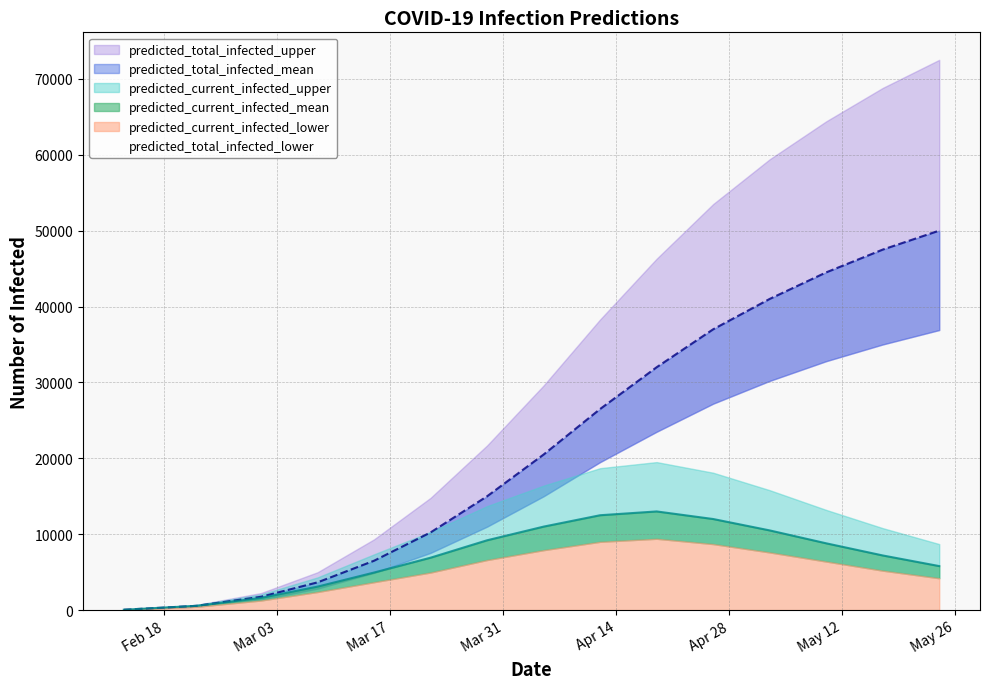

What is the sum of the predicted_total_infected_lower values at 2020-03-01 and 2020-03-15?

6300